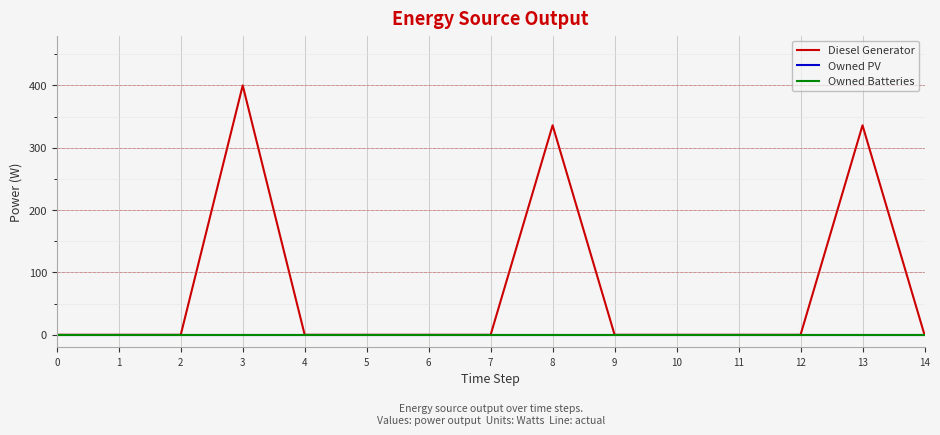

Does the chart display data point markers on the line(s)?

No